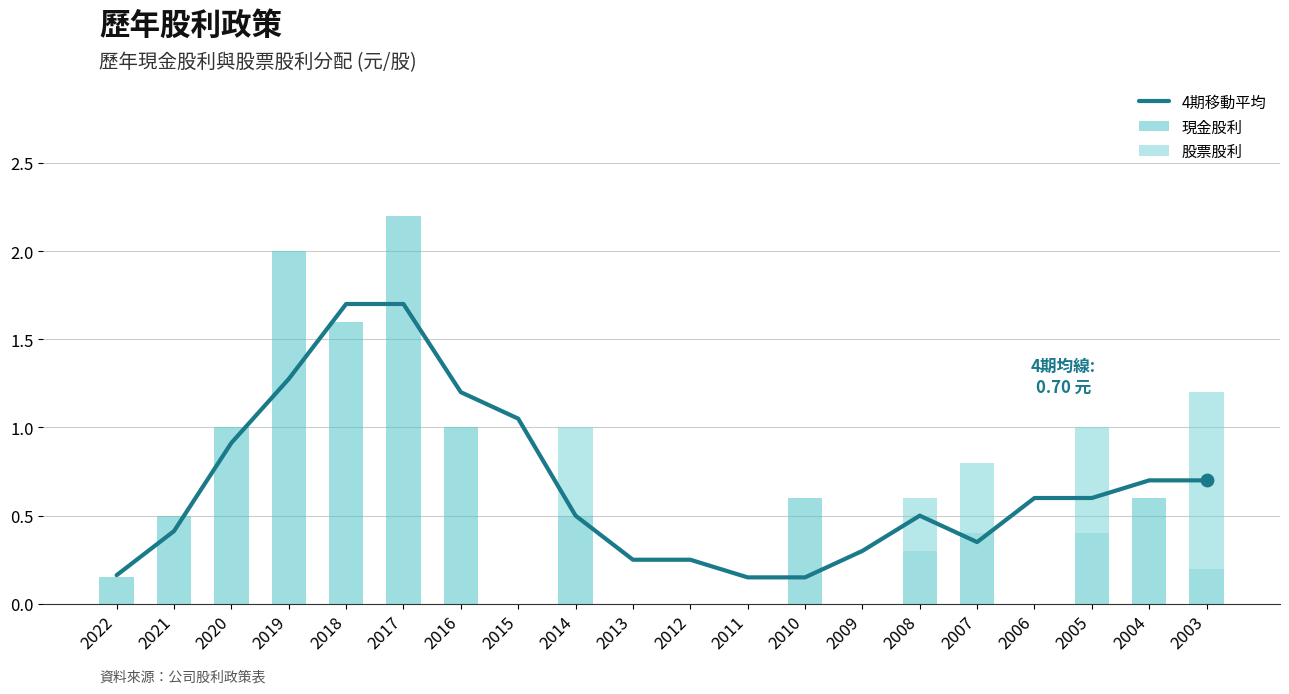

At which category is the sum across all series the highest?

2017